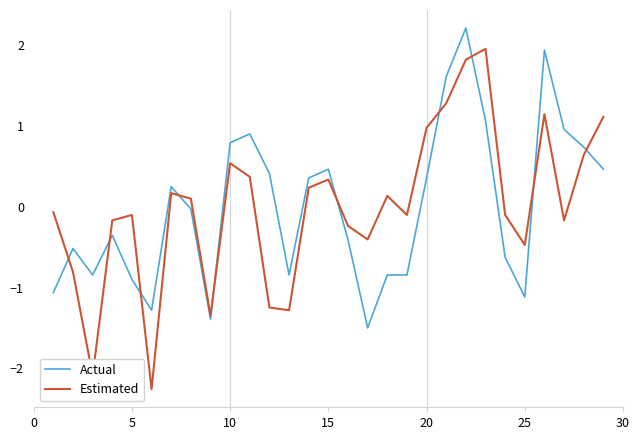

Rank the series by their maximum value, from lowest to highest.

Estimated, Actual